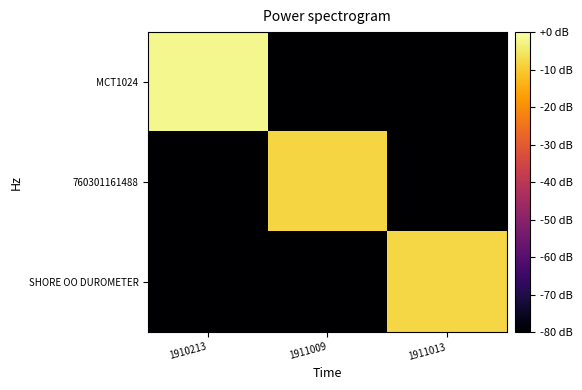

Which series has the largest total across all categories?

MCT1024